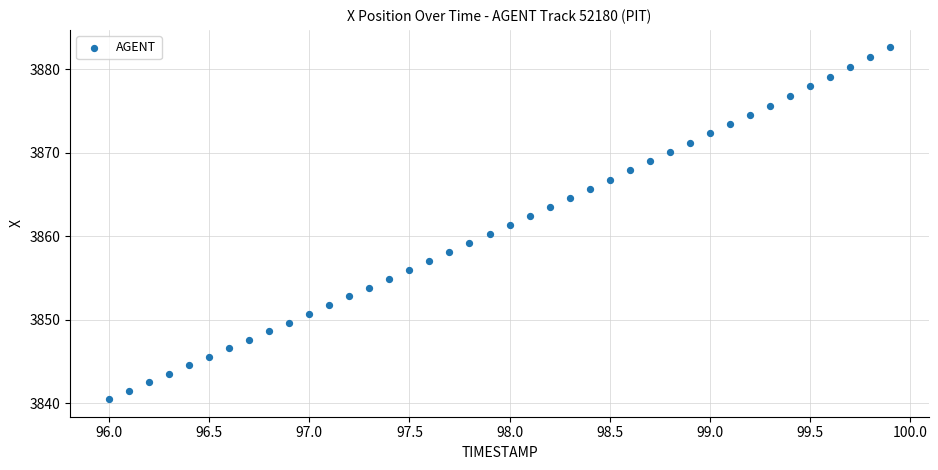

What is the range of Y values (max minus min)?

42.1